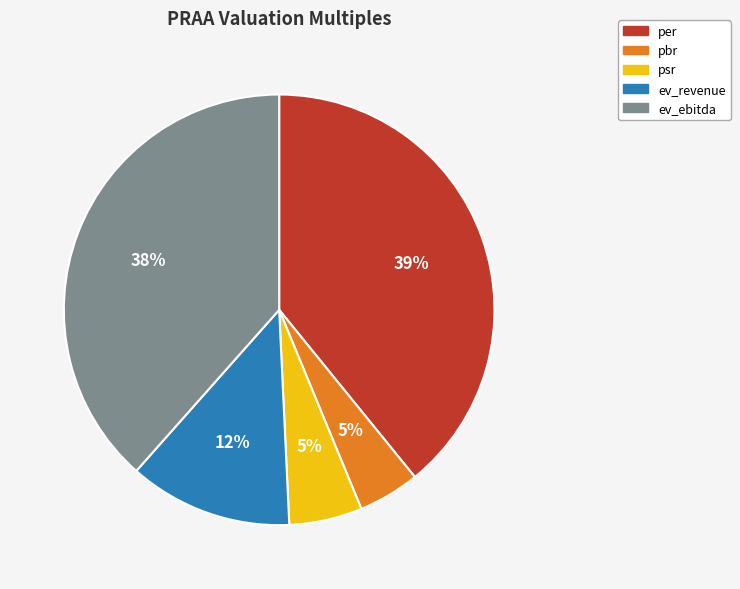

Is psr the majority of the pie?

No